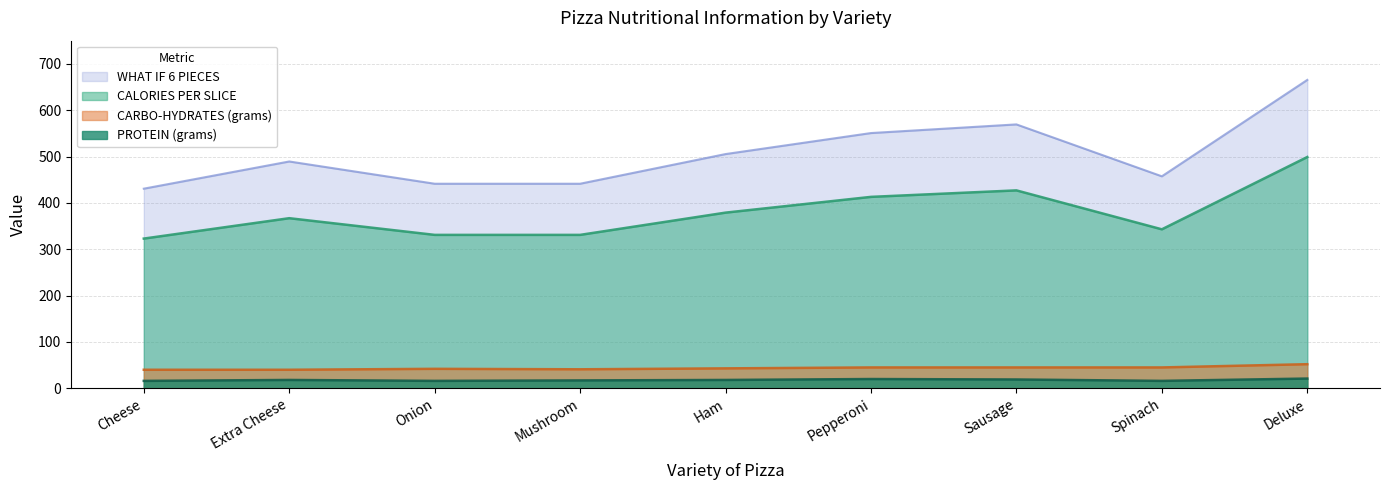

In PROTEIN (grams), how many points are lower than both neighbors (excluding endpoints)?

2